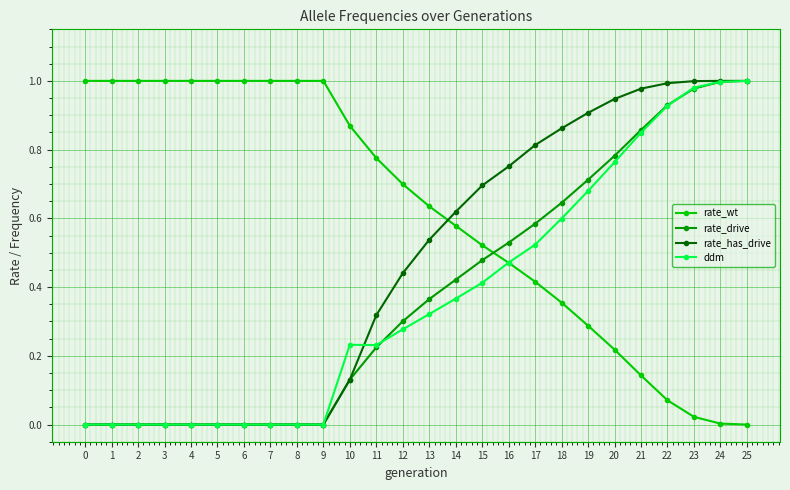

What is the sum of all rate_wt values?

16.1